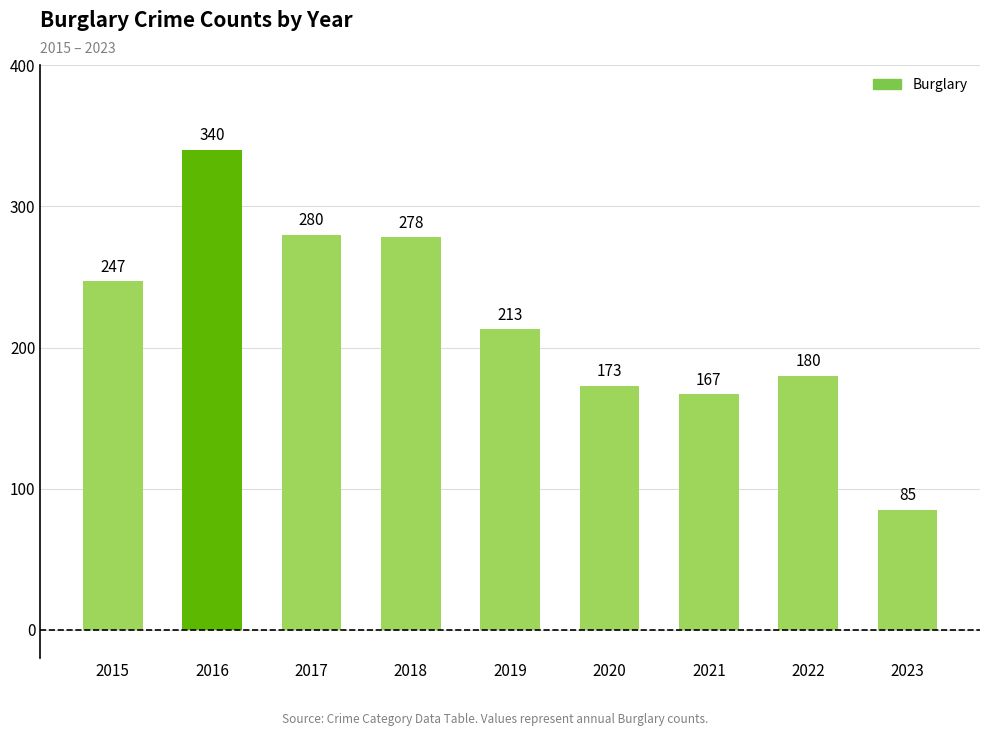

True or false: the data shows 291 at 2022.

False